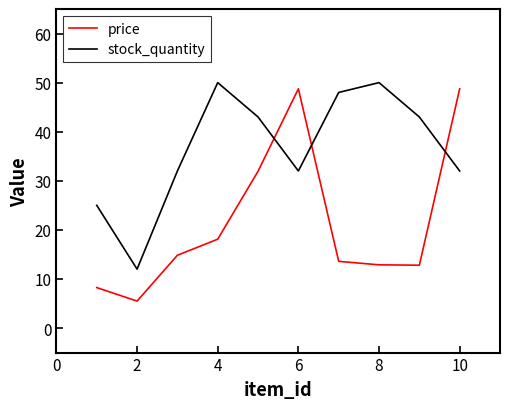

What is the highest value of the stock_quantity series?

50.0